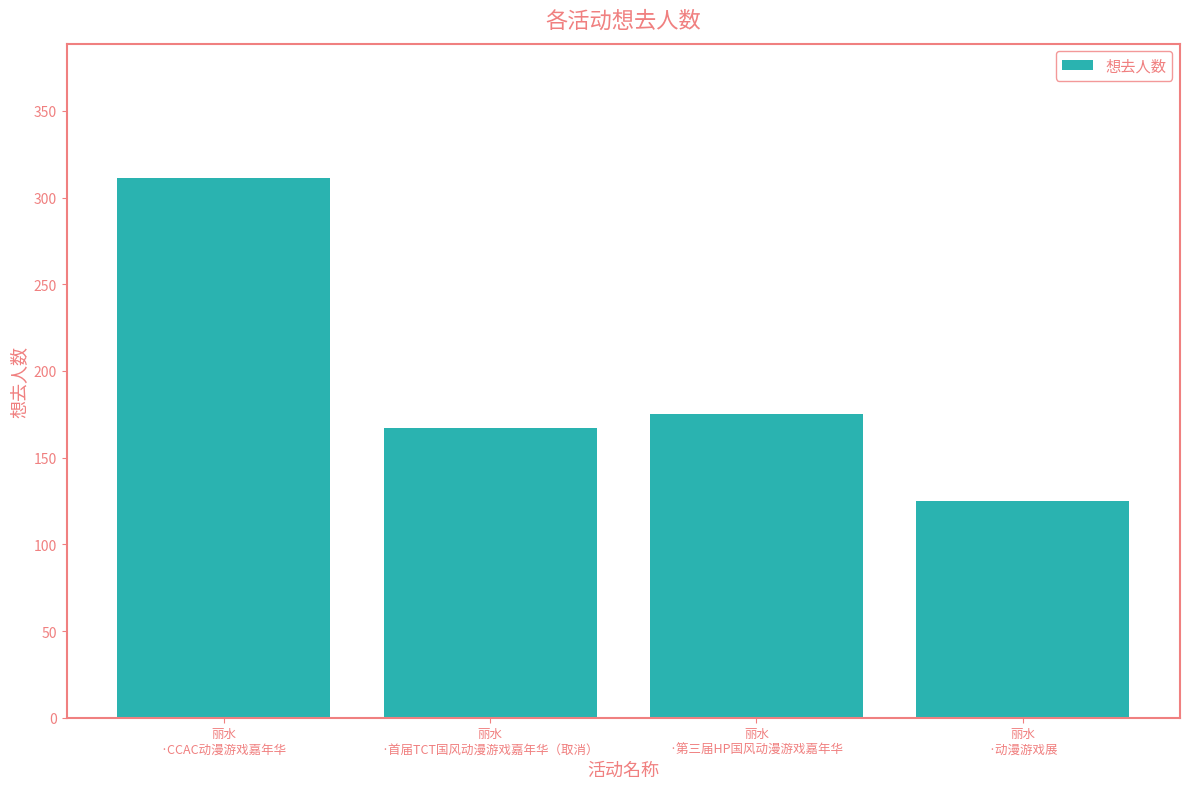

What is the minimum value shown in the chart?

125